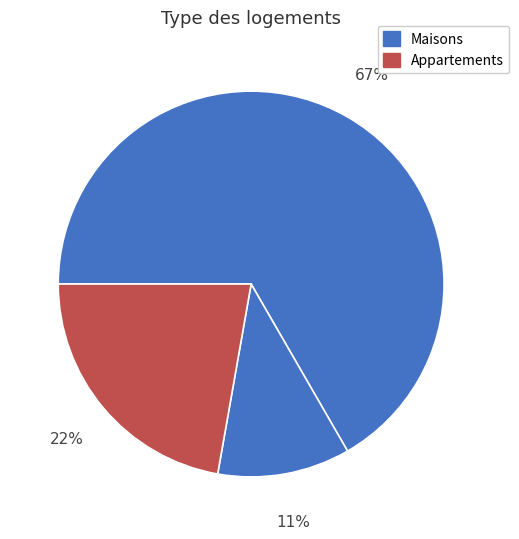

Which slice is the smallest?

3